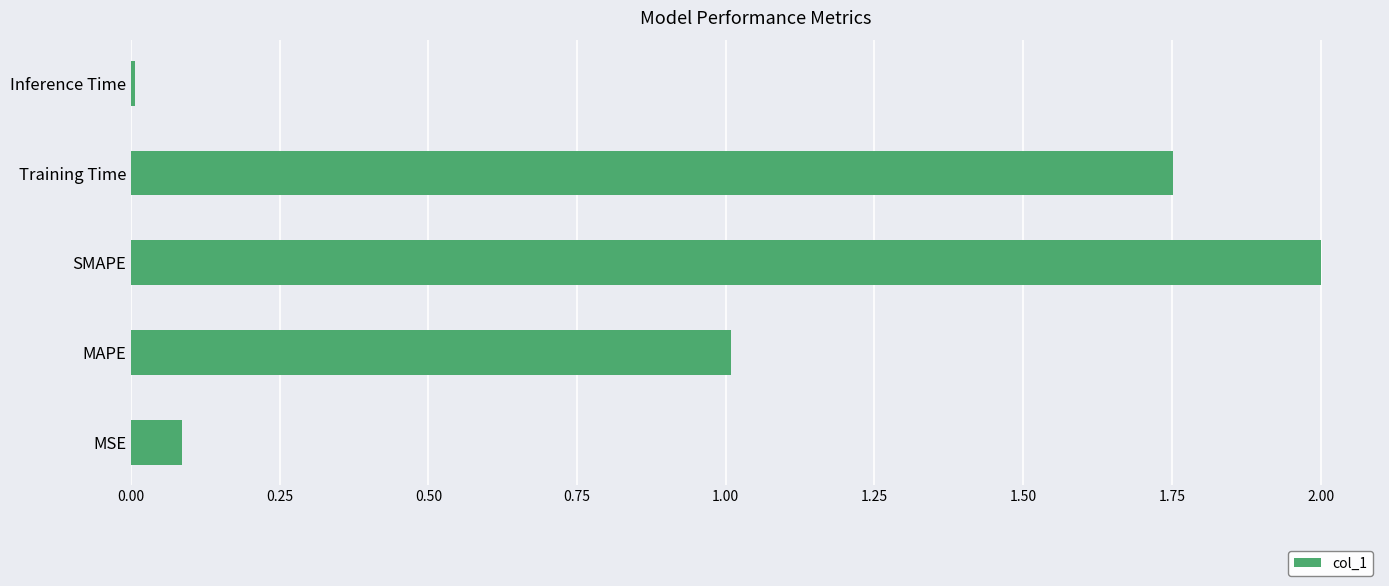

What is the approximate value at SMAPE?

2.0